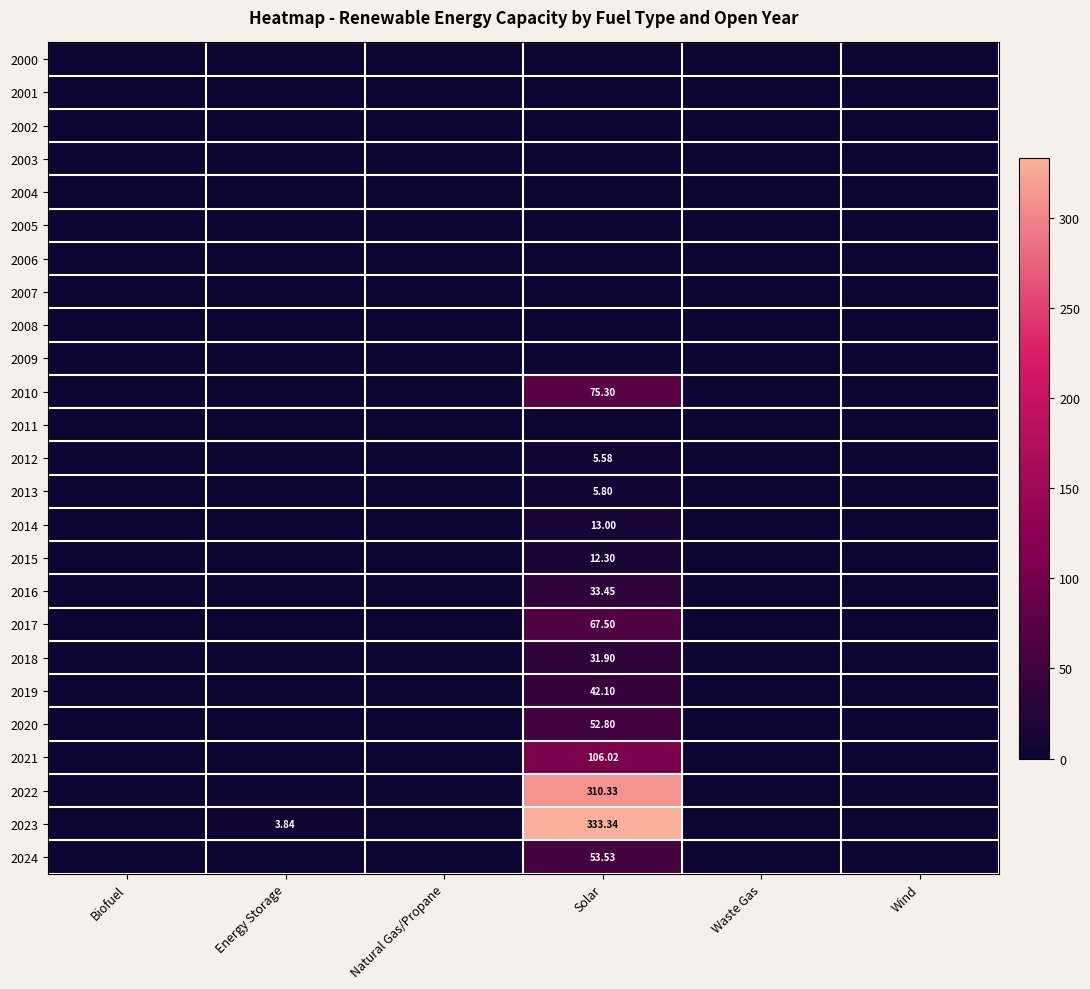

How many data points in 2012 are above 0?

1